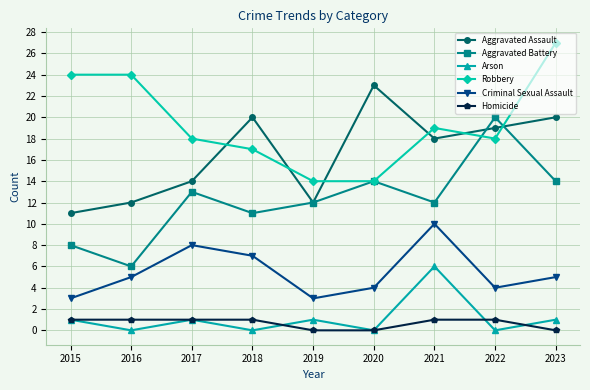

At which label is Aggravated Assault closest to 17?

2021